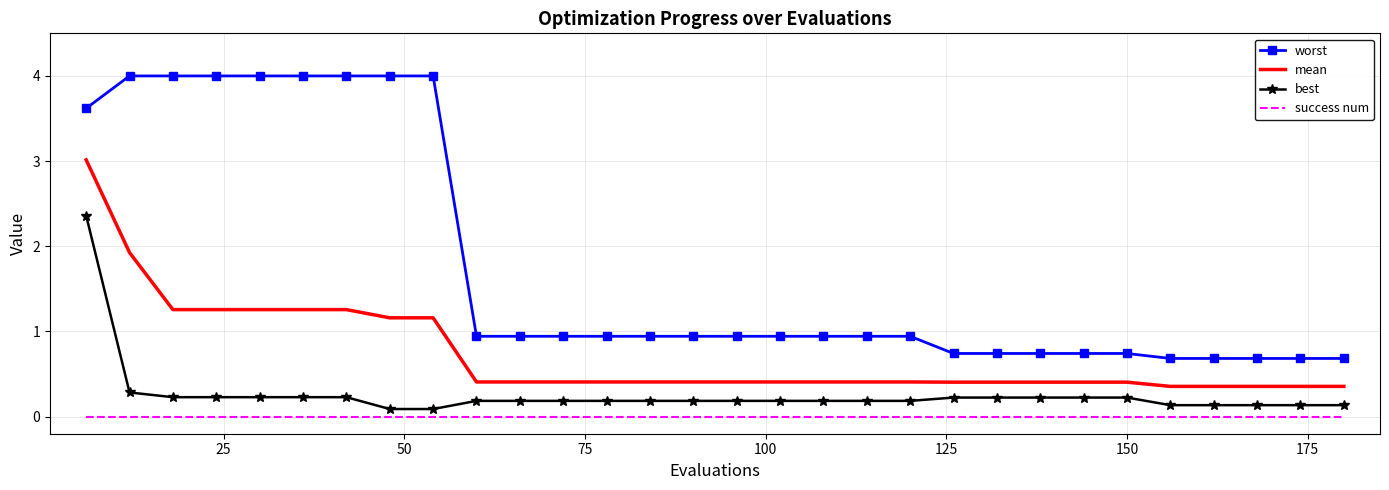

Reading left to right, extract all data points from this chart.

worst: 3.6	4.0	4.0	4.0	4.0	4.0	4.0	4.0	4.0	0.9	0.9	0.9	0.9	0.9	0.9	0.9	0.9	0.9	0.9	0.9	0.7	0.7	0.7	0.7	0.7	0.7	0.7	0.7	0.7	0.7
mean: 3.0	1.9	1.3	1.3	1.3	1.3	1.3	1.2	1.2	0.4	0.4	0.4	0.4	0.4	0.4	0.4	0.4	0.4	0.4	0.4	0.4	0.4	0.4	0.4	0.4	0.4	0.4	0.4	0.4	0.4
best: 2.4	0.3	0.2	0.2	0.2	0.2	0.2	0.1	0.1	0.2	0.2	0.2	0.2	0.2	0.2	0.2	0.2	0.2	0.2	0.2	0.2	0.2	0.2	0.2	0.2	0.1	0.1	0.1	0.1	0.1
success num: 0.0	0.0	0.0	0.0	0.0	0.0	0.0	0.0	0.0	0.0	0.0	0.0	0.0	0.0	0.0	0.0	0.0	0.0	0.0	0.0	0.0	0.0	0.0	0.0	0.0	0.0	0.0	0.0	0.0	0.0